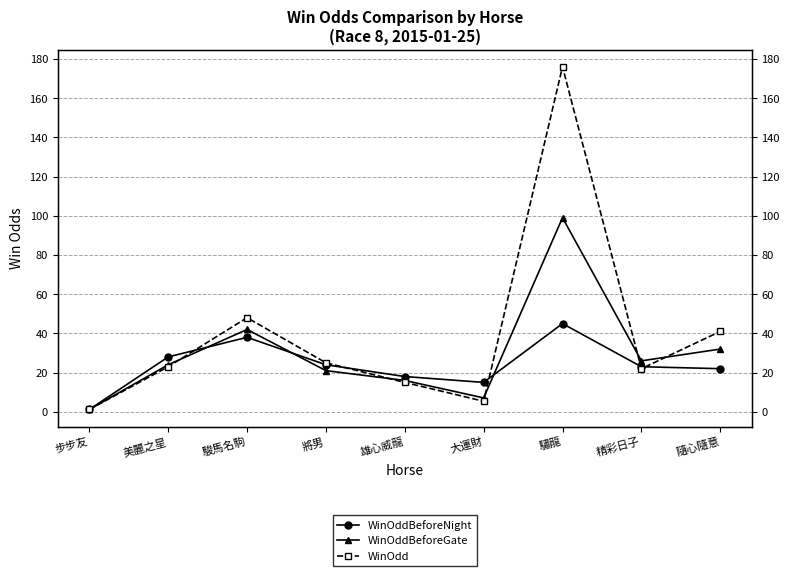

Reading left to right, extract all data points from this chart.

WinOddBeforeNight: 1.2	28.0	38.0	24.0	18.0	15.0	45.0	23.0	22.0
WinOddBeforeGate: 1.2	24.0	42.0	21.0	16.0	7.1	99.0	26.0	32.0
WinOdd: 1.2	23.0	48.0	25.0	15.0	5.4	176.0	22.0	41.0